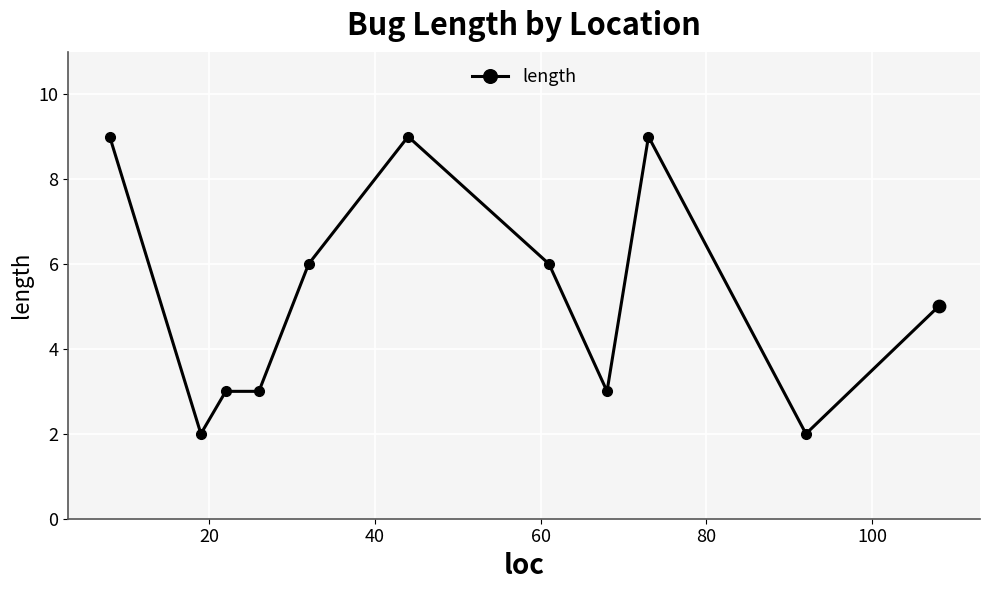

True or false: there are more than 1 points higher than both neighbors.

True